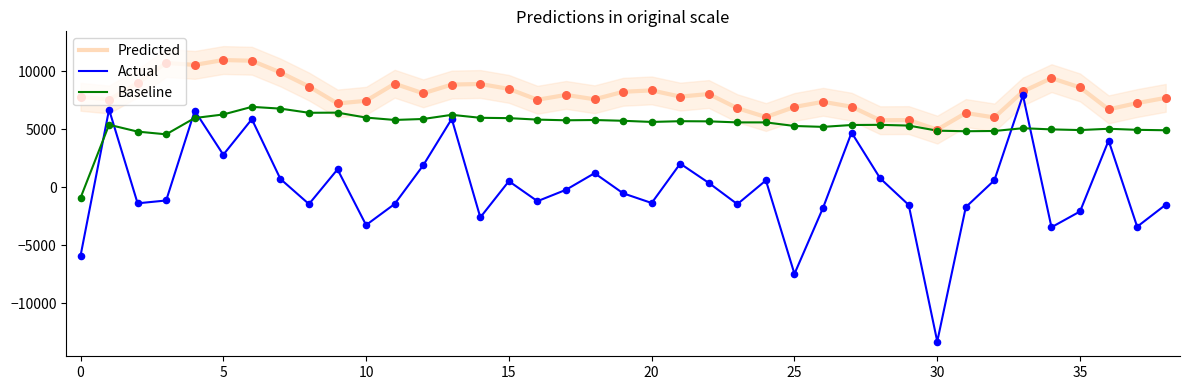

Which series contains the highest Y value?

Predicted